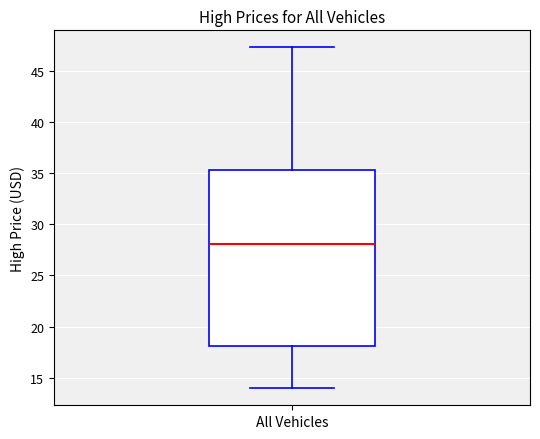

Transcribe this box plot: give where the median line is, the range the box spans, and where the two whiskers end, as read against the y-axis. The values are not printed on the chart, so give them approximately, as read against the axis.

median 28.0, box 18.0 to 35.5, whiskers 14.0 to 47.5